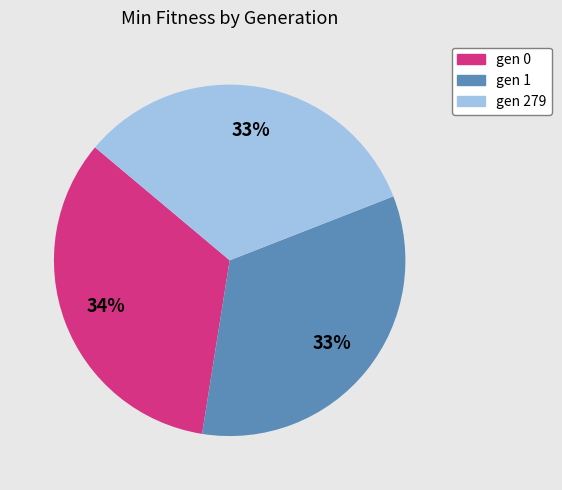

Combined, do gen 0 and gen 279 account for over 50%?

Yes